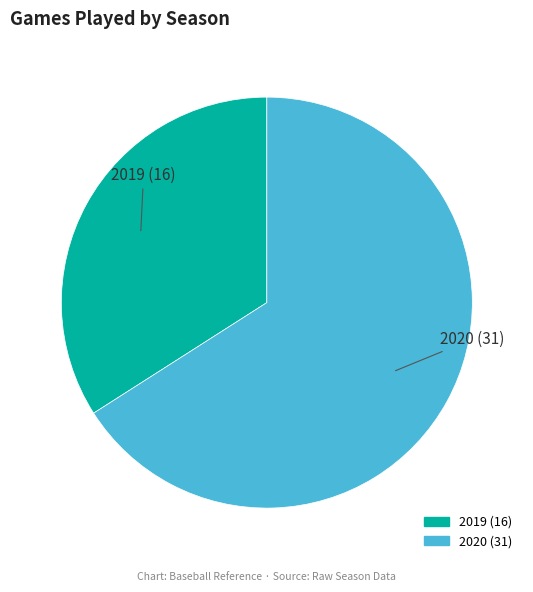

How many slices are in this pie chart?

2